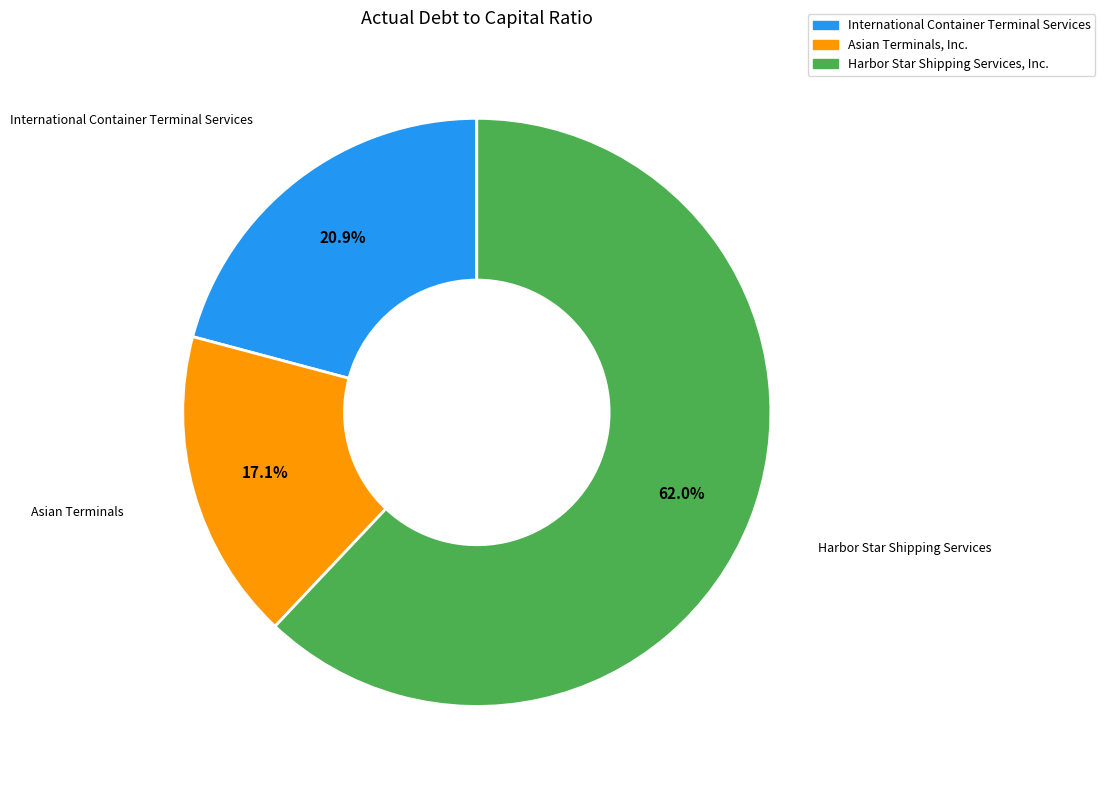

What percentage do Asian Terminals, Inc. and International Container Terminal Services together represent?

38.0%